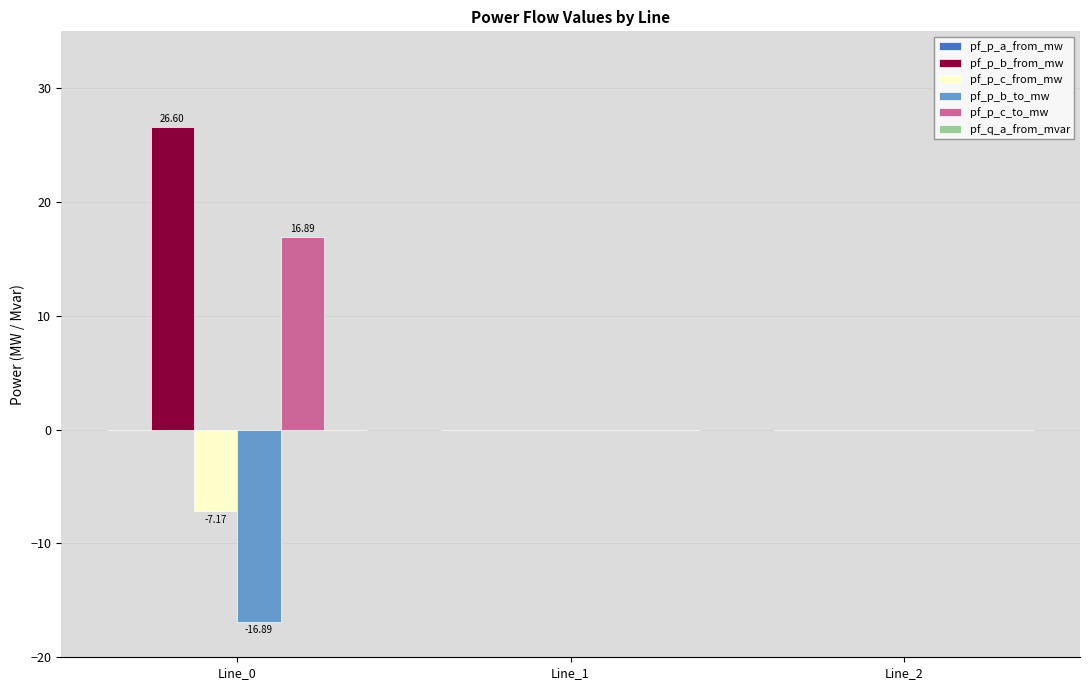

What is the sum of the pf_p_b_from_mw values at Line_2 and Line_0?

26.6